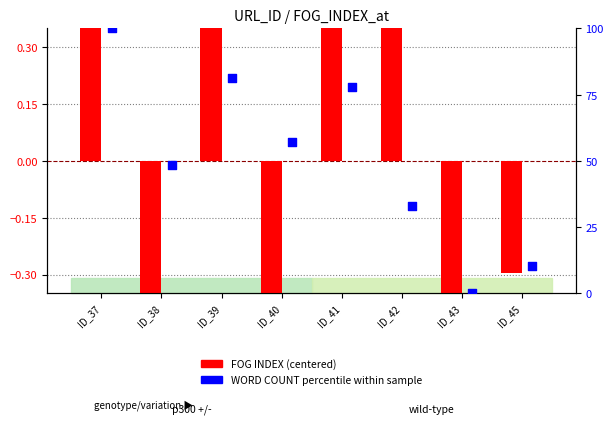

What is the total value across all series at ID_40?

56.5